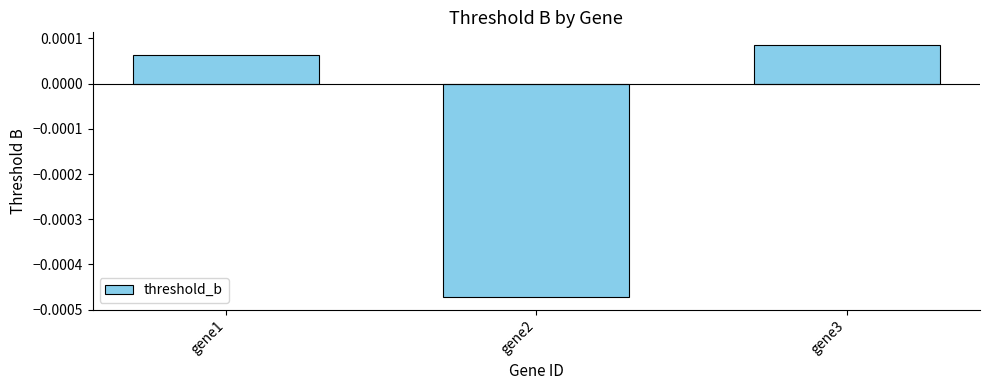

List the labels in order of value, largest first.

gene3, gene1, gene2